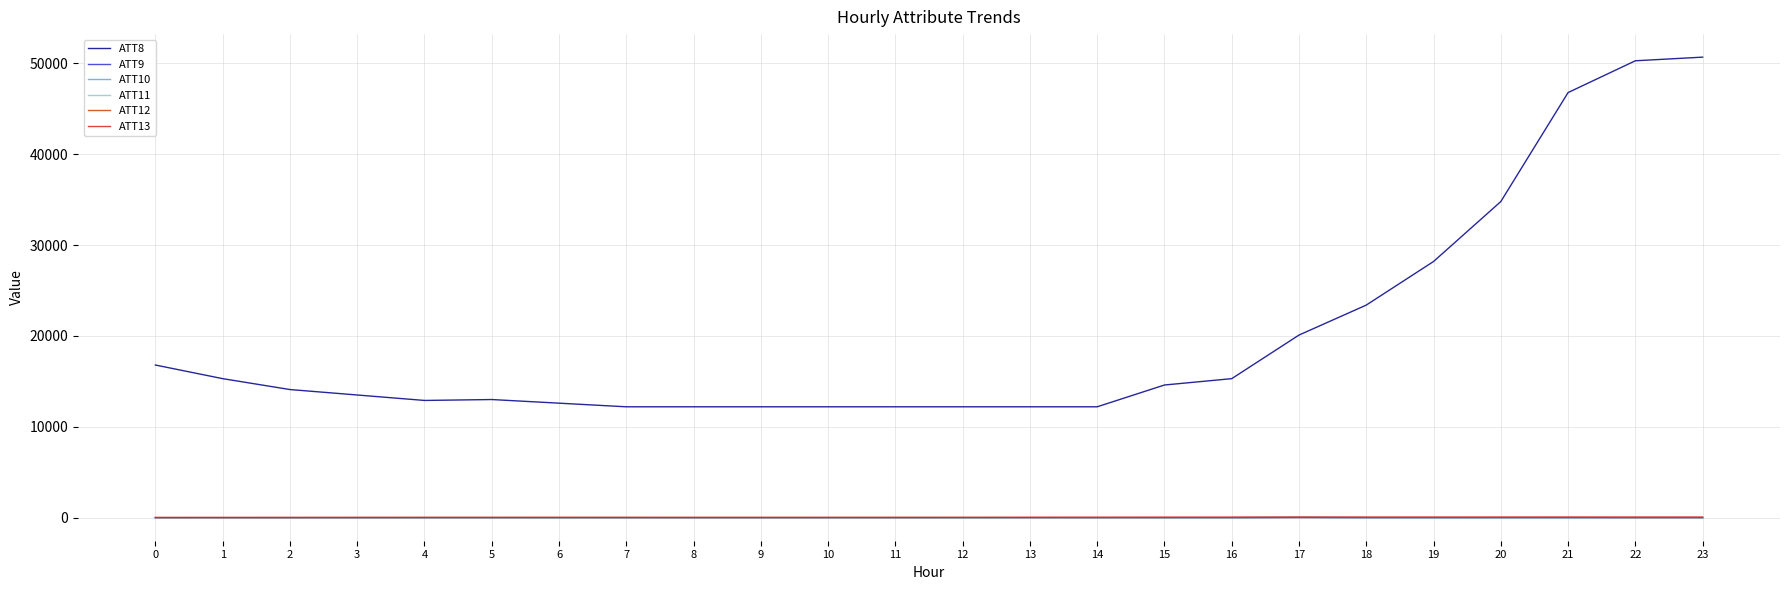

At how many categories does at least one series exceed 45772?

3